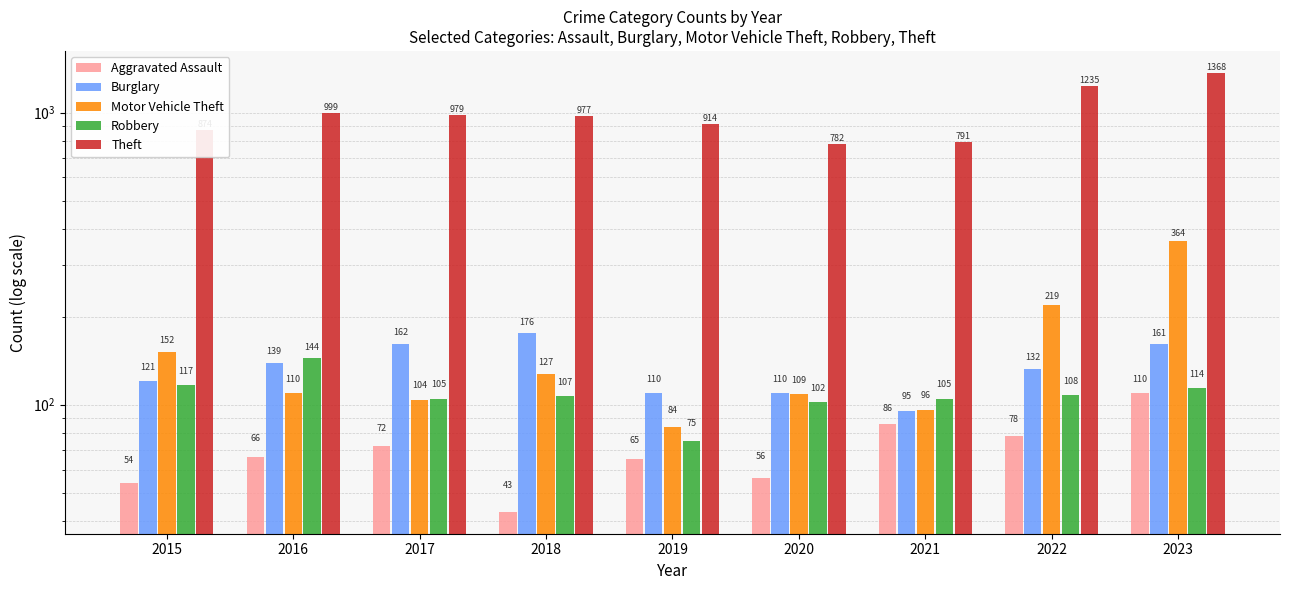

Rank the categories by Robbery value from lowest to highest.

2019, 2020, 2017, 2021, 2018, 2022, 2023, 2015, 2016